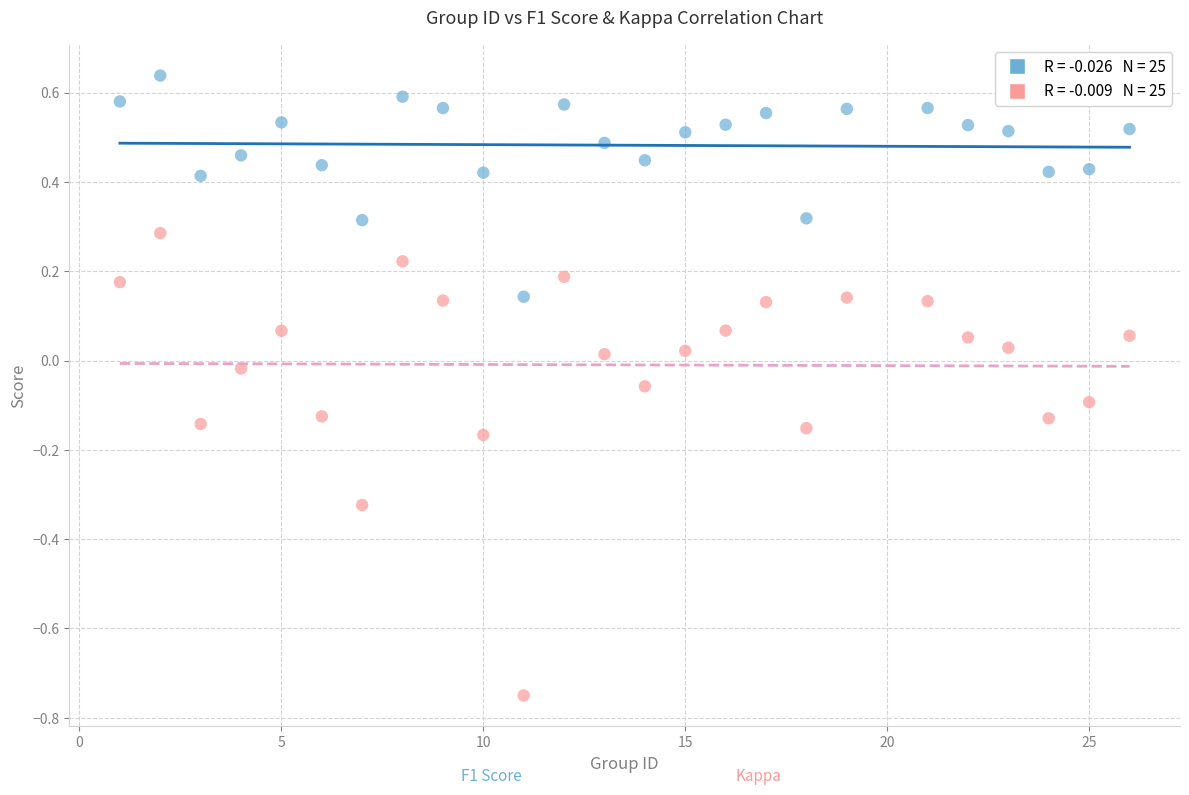

Across all data points, what is the range of Y values (max minus min)?

1.4